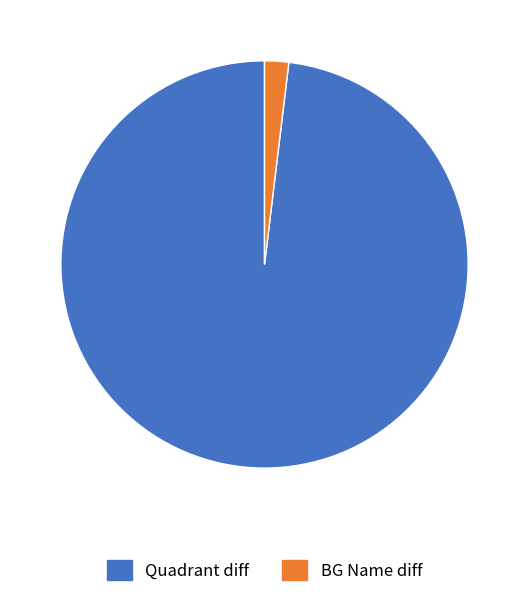

Combined, do BG Name diff and Quadrant diff account for over 50%?

Yes